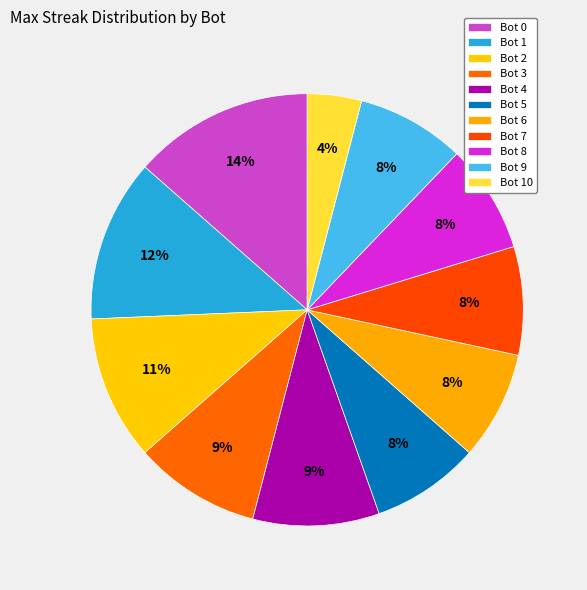

To the nearest percent, what percentage of the pie is Bot 0?

14%